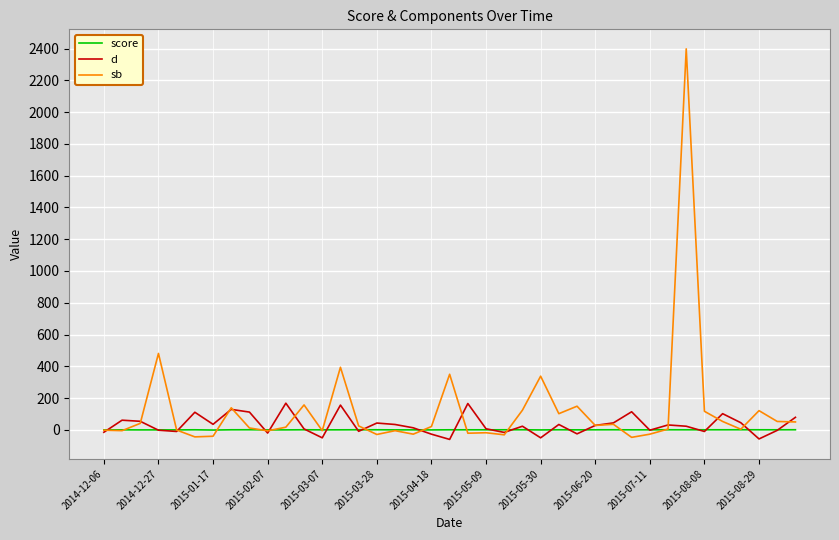

List the series in order of their peak value, lowest first.

score, d, sb